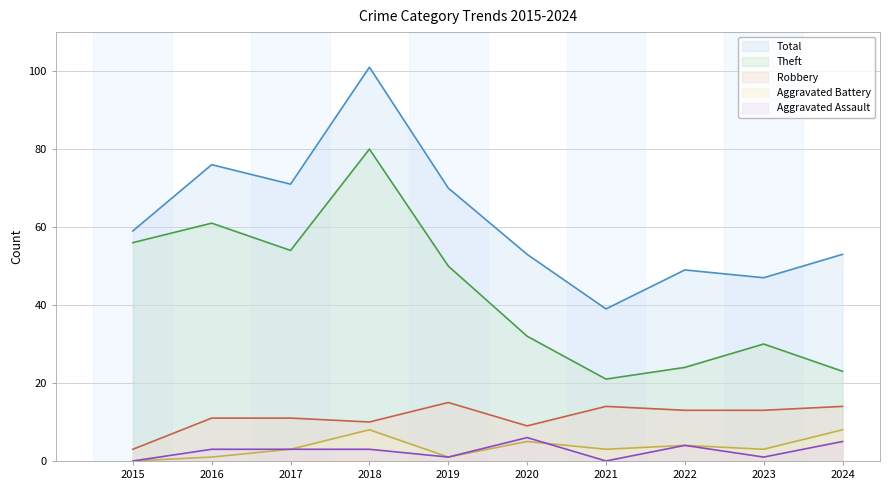

List the series in order of their peak value, lowest first.

Aggravated Assault, Aggravated Battery, Robbery, Theft, Total